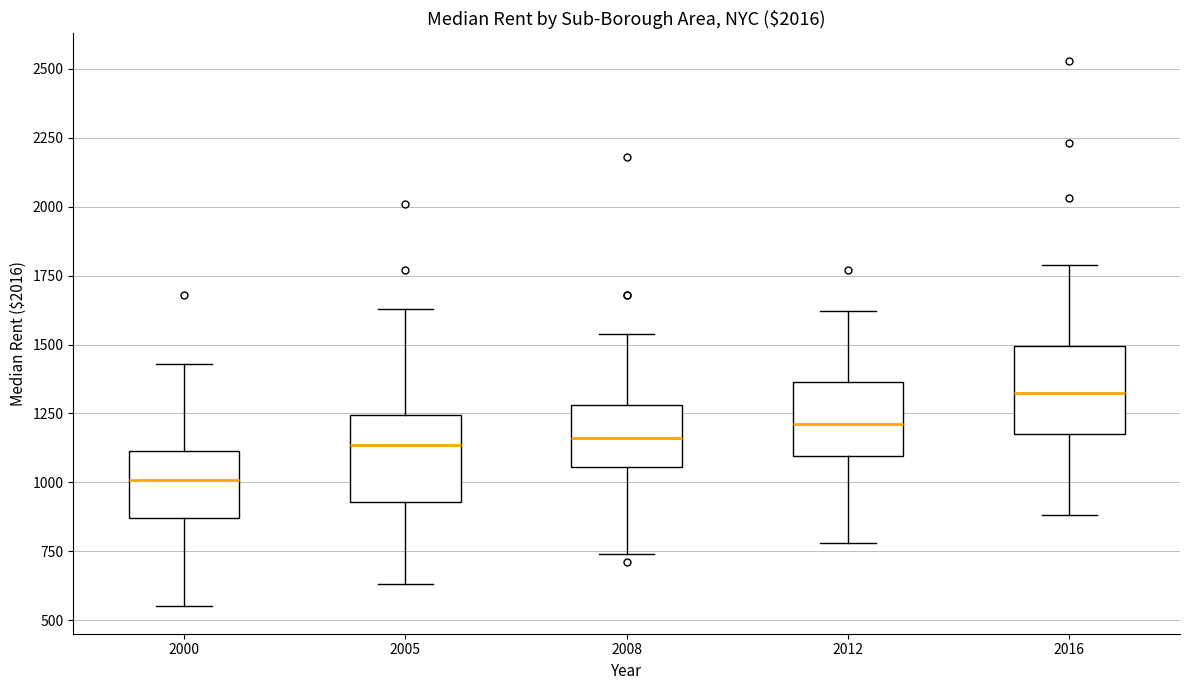

Where is the lower edge of the box at x = 2005 on the y-axis? The values are not printed on the chart, so give them approximately, as read against the axis.

950